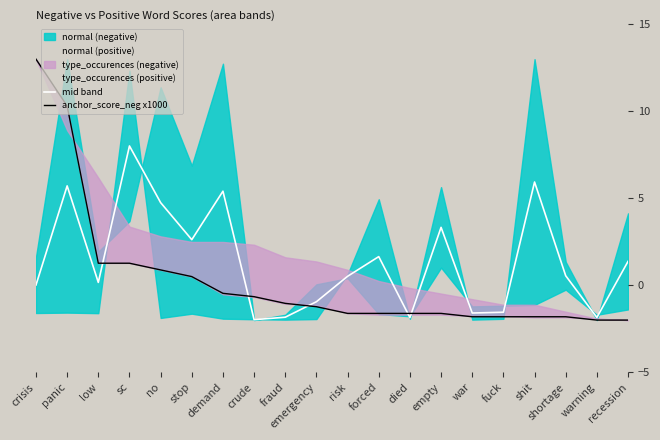

What is the value of the anchor_score_neg x1000 point at the 2nd from the left?

10.3